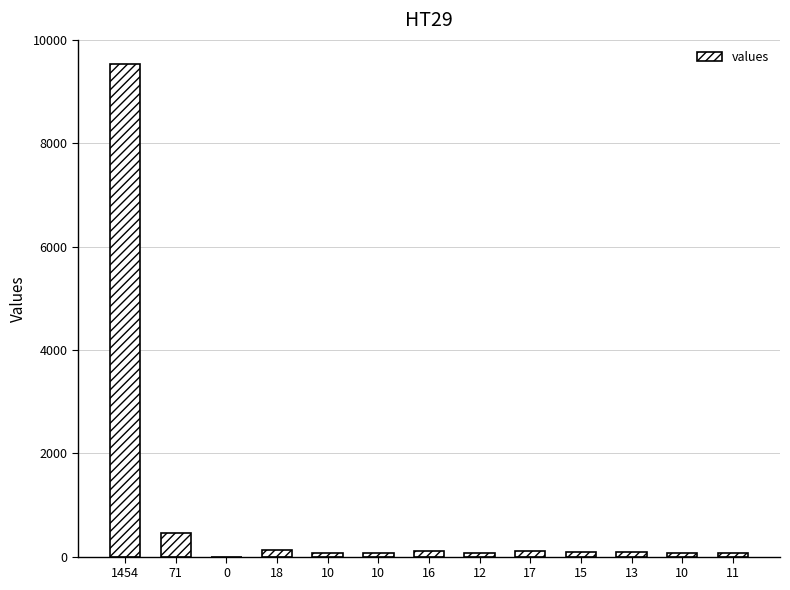

Are the bars horizontal?

No